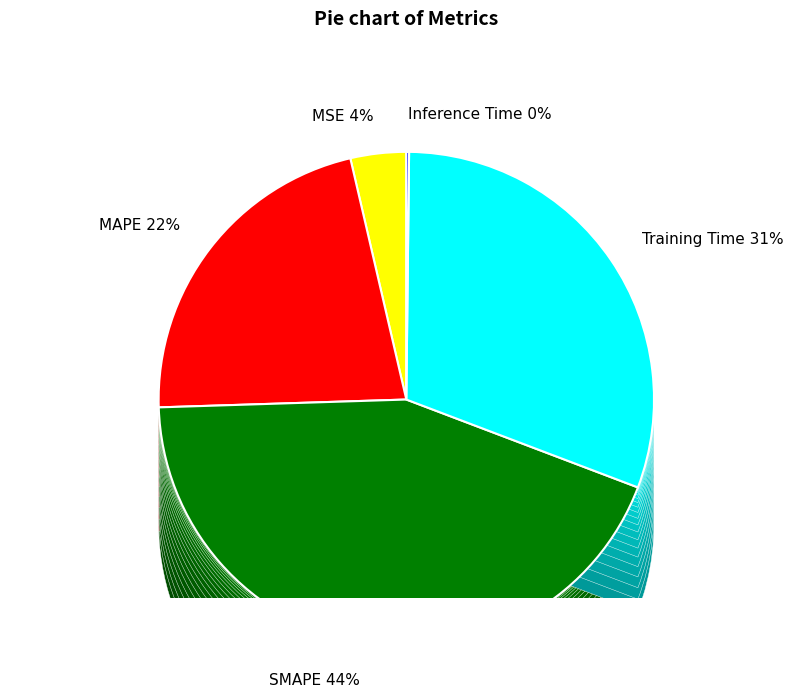

To the nearest percent, what percentage of the pie is SMAPE?

44%